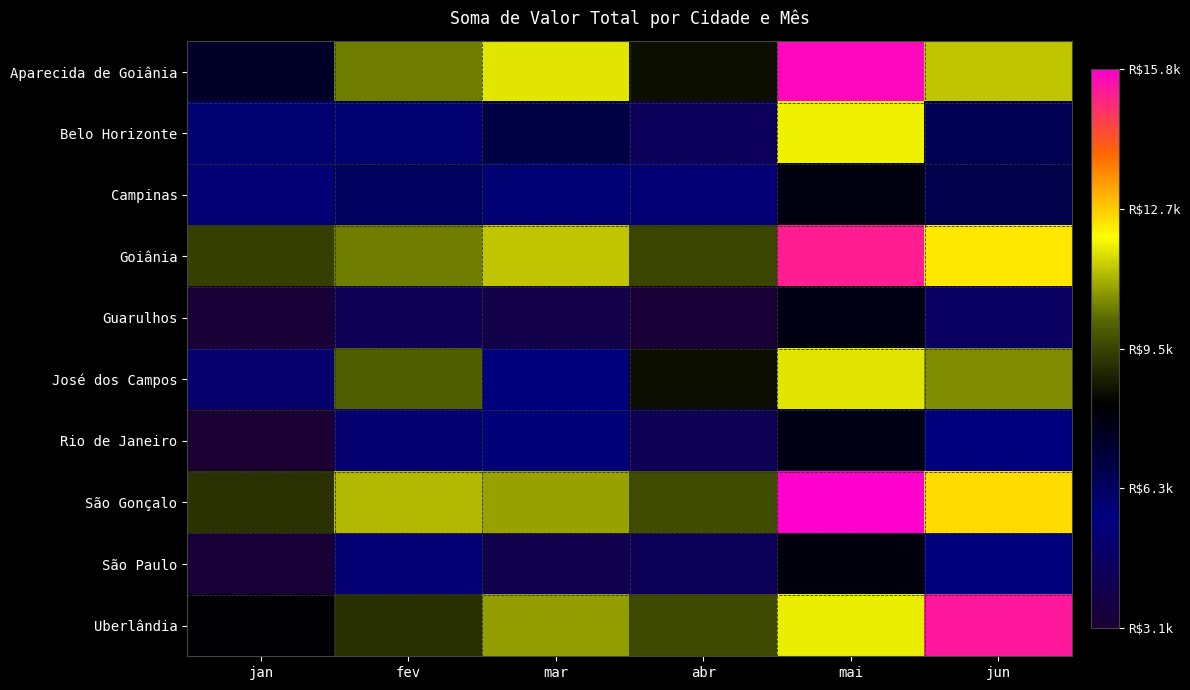

Which category has the lowest value across all series?

jan